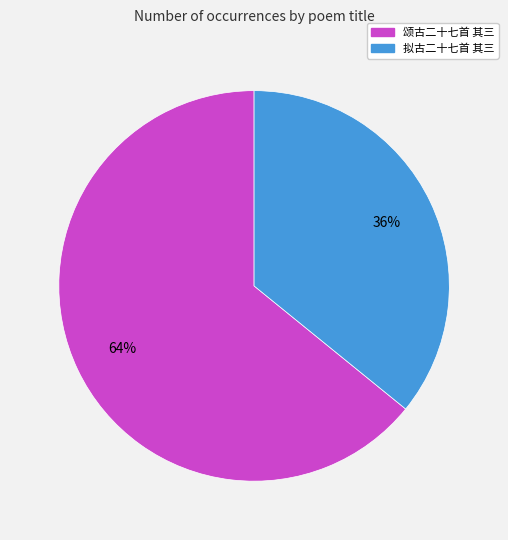

What percentage is the 颂古二十七首 其三 slice, to the nearest percent?

64%